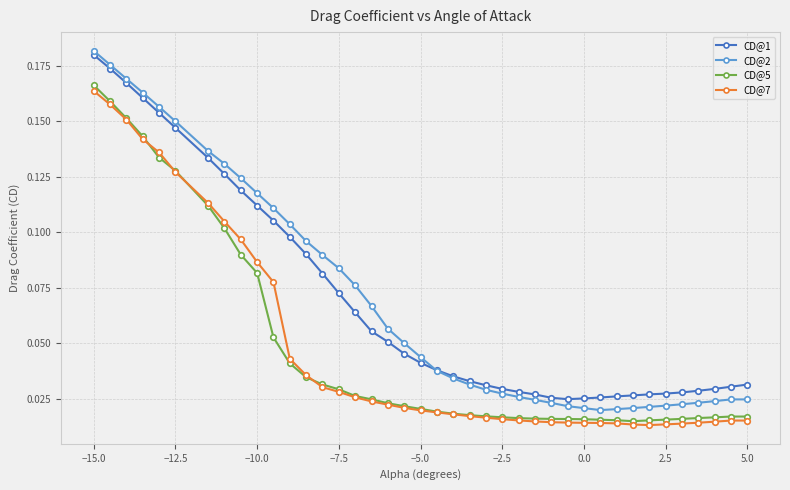

At how many categories does at least one series exceed 0?

40